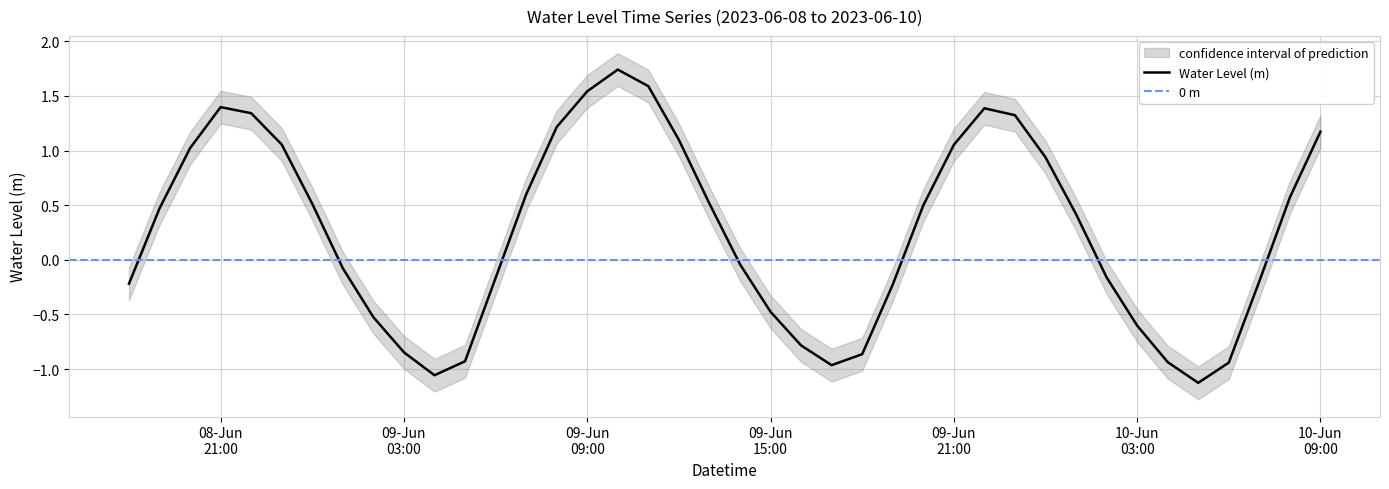

Rank the categories by value from highest to lowest.

2023-06-09 10:00:00, 2023-06-09 11:00:00, 2023-06-09 09:00:00, 2023-06-08 21:00:00, 2023-06-09 22:00:00, 2023-06-08 22:00:00, 2023-06-09 23:00:00, 2023-06-09 08:00:00, 2023-06-10 09:00:00, 2023-06-09 12:00:00, 2023-06-08 23:00:00, 2023-06-09 21:00:00, 2023-06-08 20:00:00, 2023-06-10 00:00:00, 2023-06-09 07:00:00, 2023-06-10 08:00:00, 2023-06-09 13:00:00, 2023-06-09 00:00:00, 2023-06-09 20:00:00, 2023-06-08 19:00:00, 2023-06-10 01:00:00, 2023-06-09 14:00:00, 2023-06-09 01:00:00, 2023-06-10 02:00:00, 2023-06-09 06:00:00, 2023-06-10 07:00:00, 2023-06-08 18:00:00, 2023-06-09 19:00:00, 2023-06-09 15:00:00, 2023-06-09 02:00:00, 2023-06-10 03:00:00, 2023-06-09 16:00:00, 2023-06-09 03:00:00, 2023-06-09 18:00:00, 2023-06-09 05:00:00, 2023-06-10 04:00:00, 2023-06-10 06:00:00, 2023-06-09 17:00:00, 2023-06-09 04:00:00, 2023-06-10 05:00:00